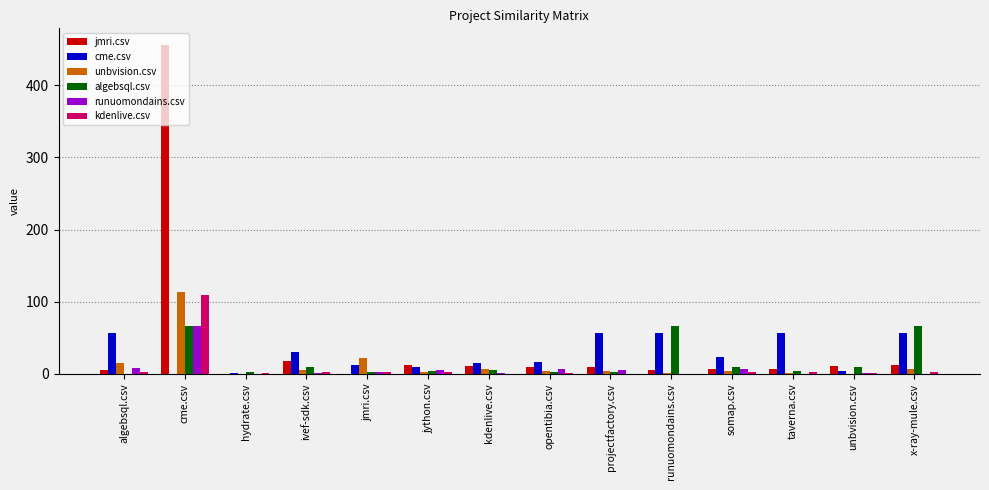

At which category does the chart reach its peak across all series?

cme.csv